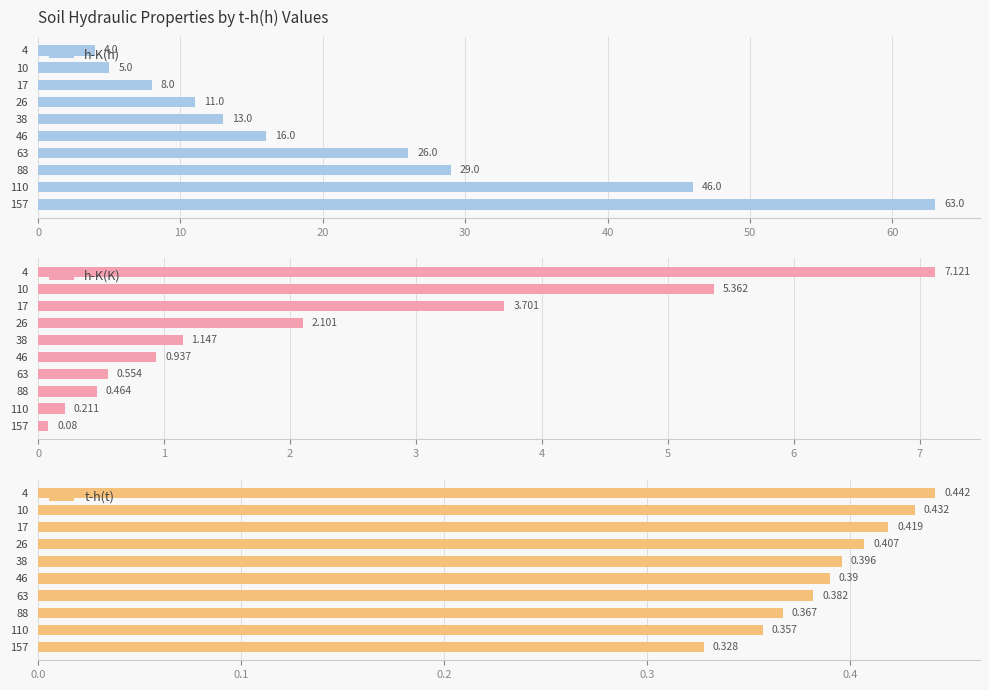

Which series has the largest range (max minus min)?

h-K(h)